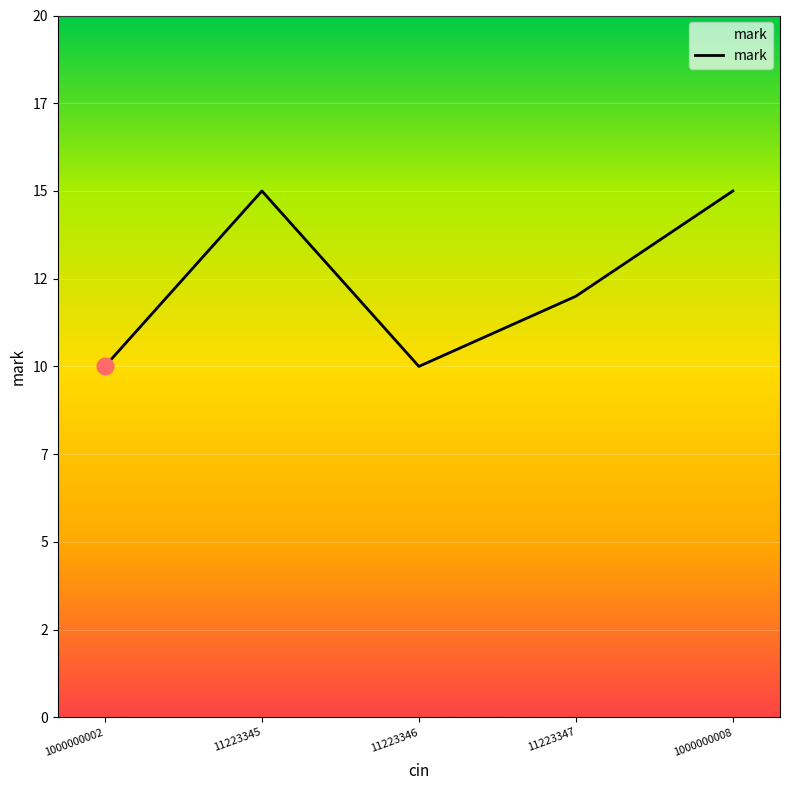

What is the maximum value shown in the chart?

15